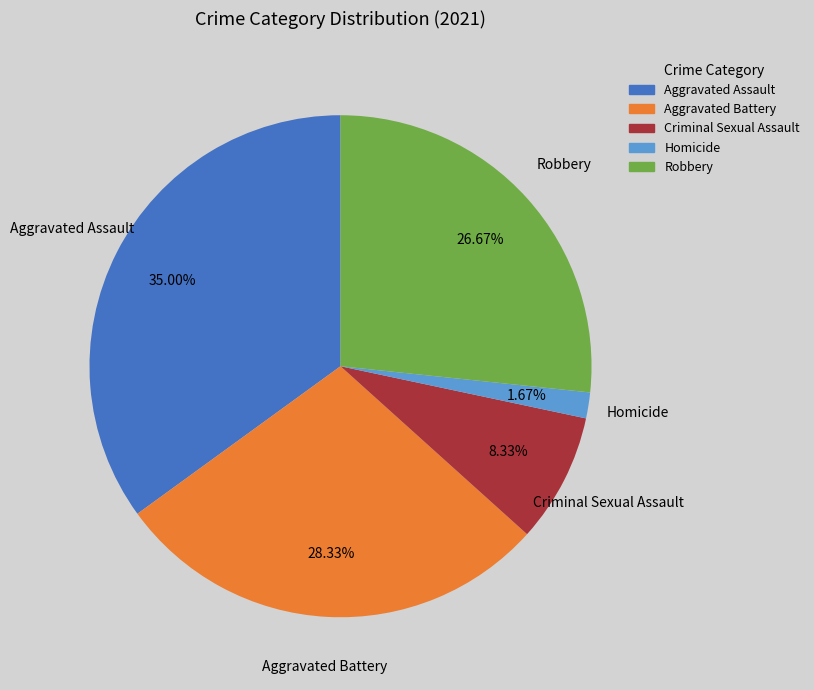

Approximately how many times larger is the value at Criminal Sexual Assault compared to Robbery?

0.3